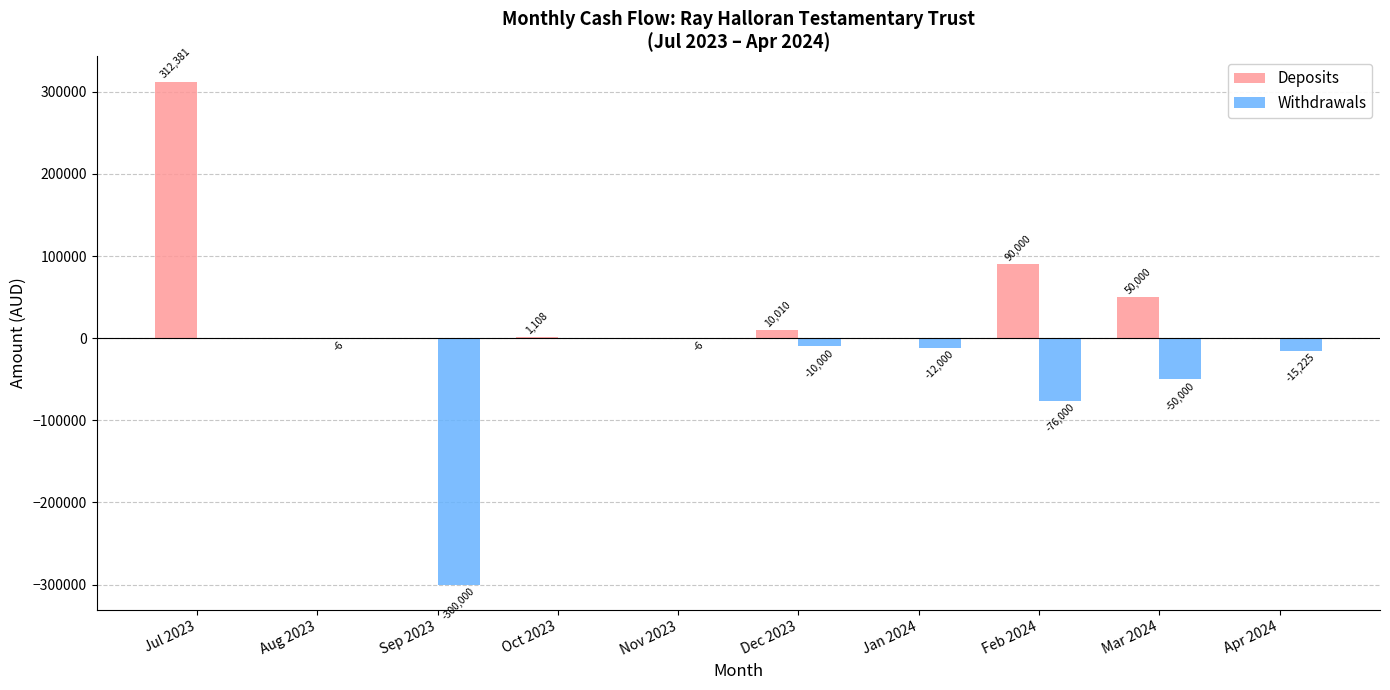

What is the greatest value displayed?

312380.9